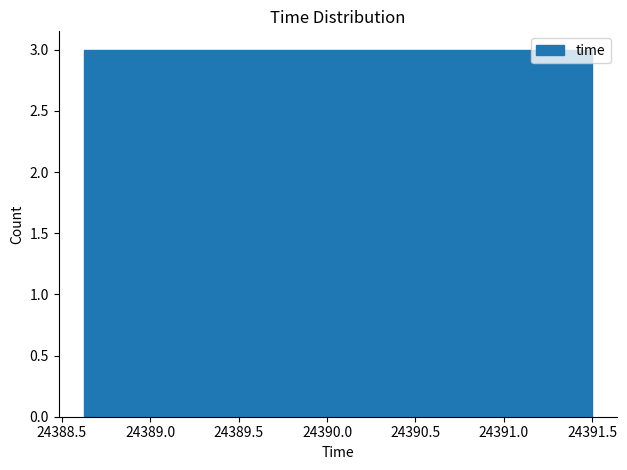

What is the height of the bar covering 24390.40 to 24390.80 on the x-axis? Neither the bar edges nor the heights are printed on the chart, so give them approximately, as read against the axes.

3